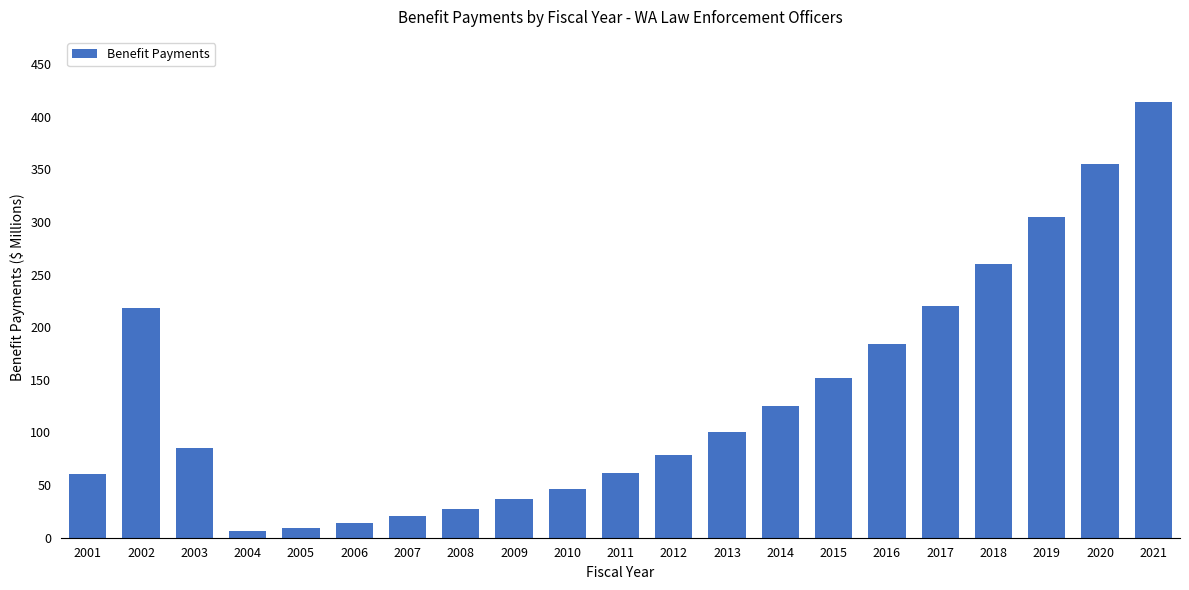

At which label does the data first exceed 85100000?

2002